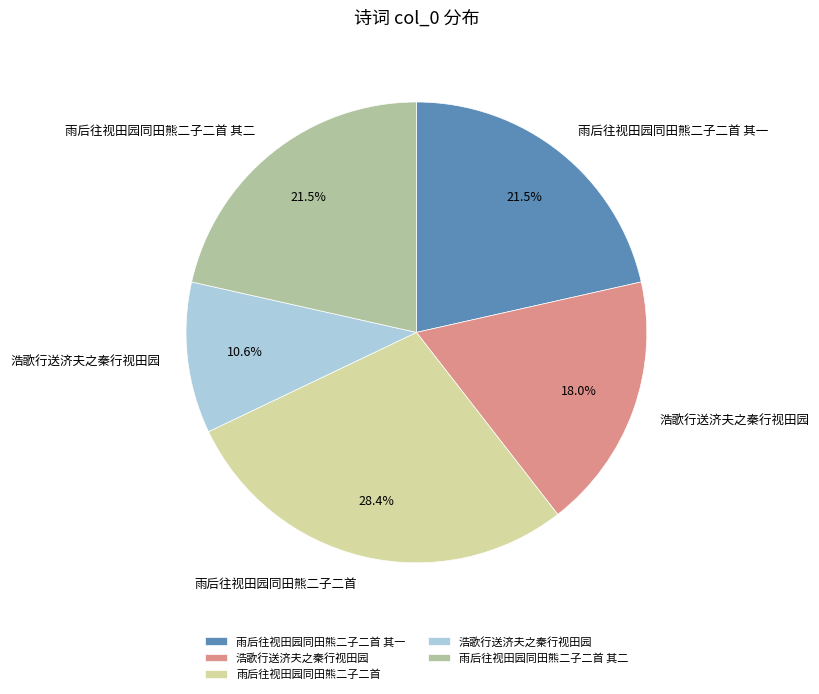

Is there any slice that represents more than half of the pie?

No